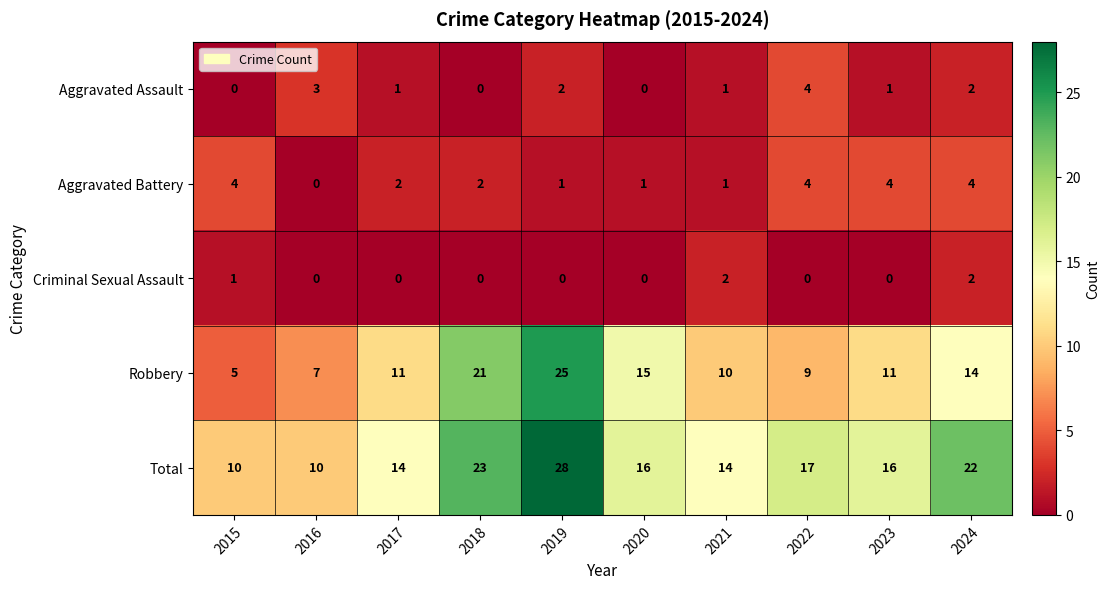

What is the greatest value displayed?

28